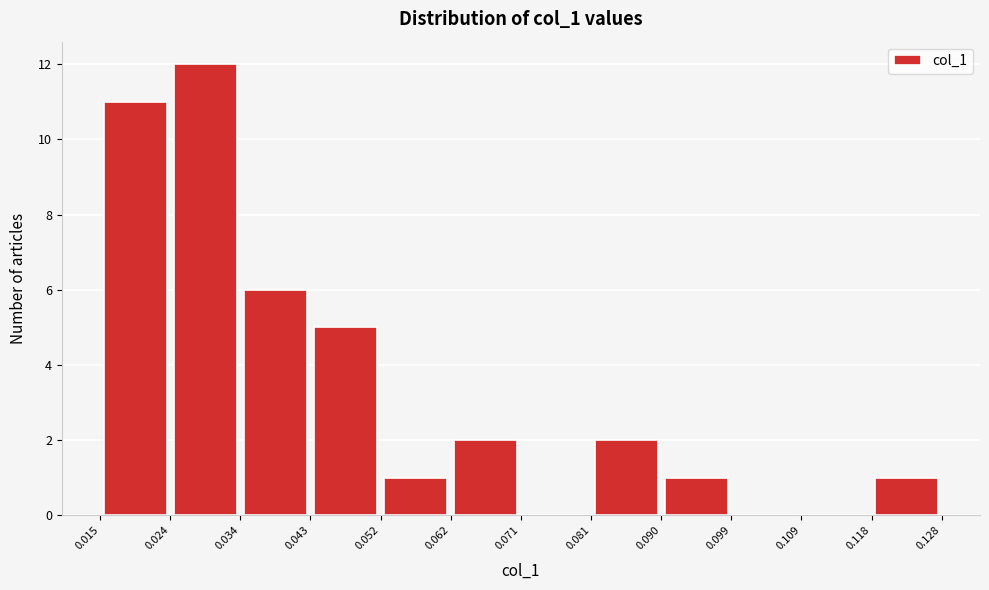

Reading left to right, list every bar in this chart as the range it spans on the x-axis followed by its height. The values are not printed on the chart, so give them approximately, as read against the axis.

0.015 to 0.024: 11
0.024 to 0.034: 12
0.034 to 0.043: 6
0.043 to 0.052: 5
0.052 to 0.062: 1
0.062 to 0.071: 2
0.071 to 0.081: 0
0.081 to 0.090: 2
0.090 to 0.099: 1
0.099 to 0.109: 0
0.109 to 0.118: 0
0.118 to 0.128: 1